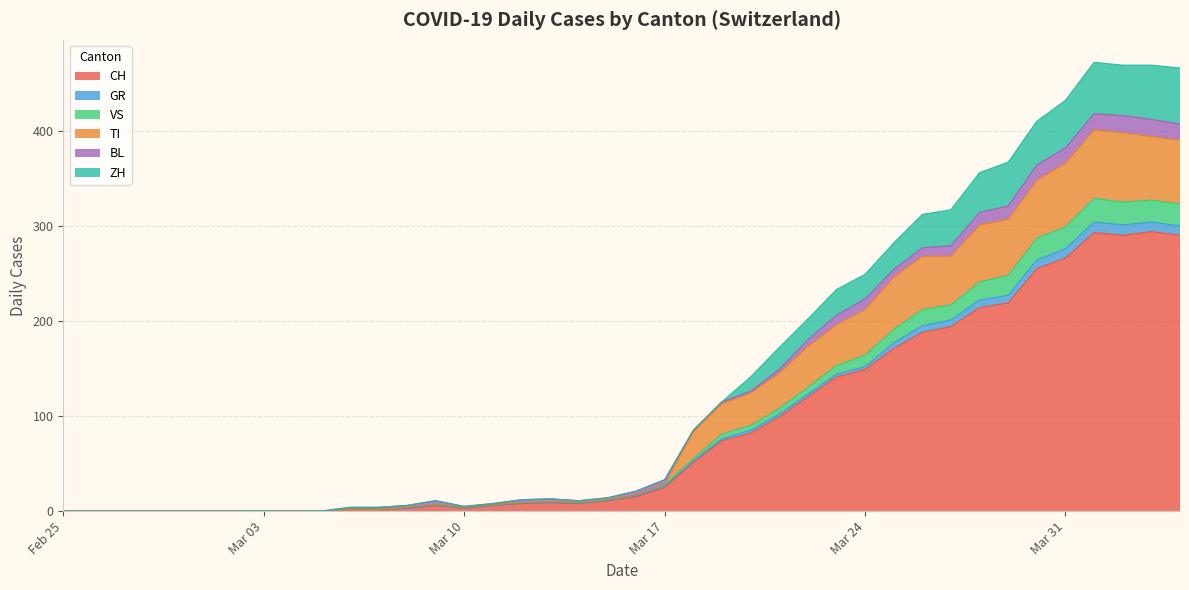

How many values in ZH are above zero?

30